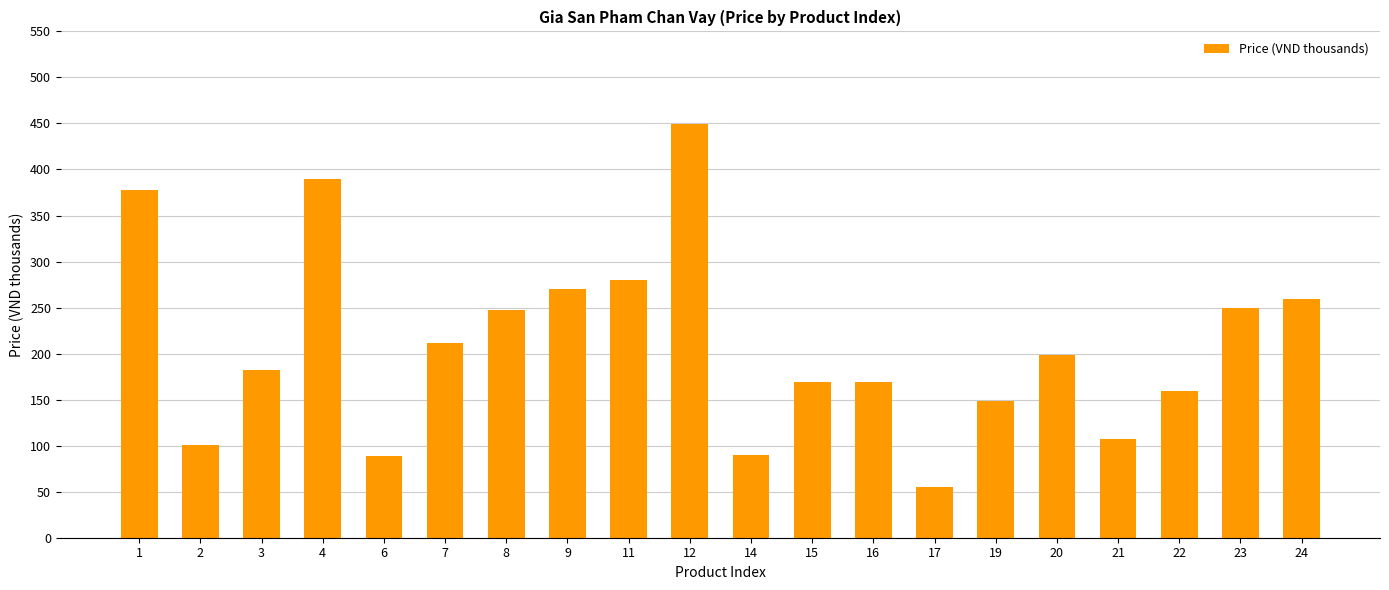

What is the sum of all values?

4203.0